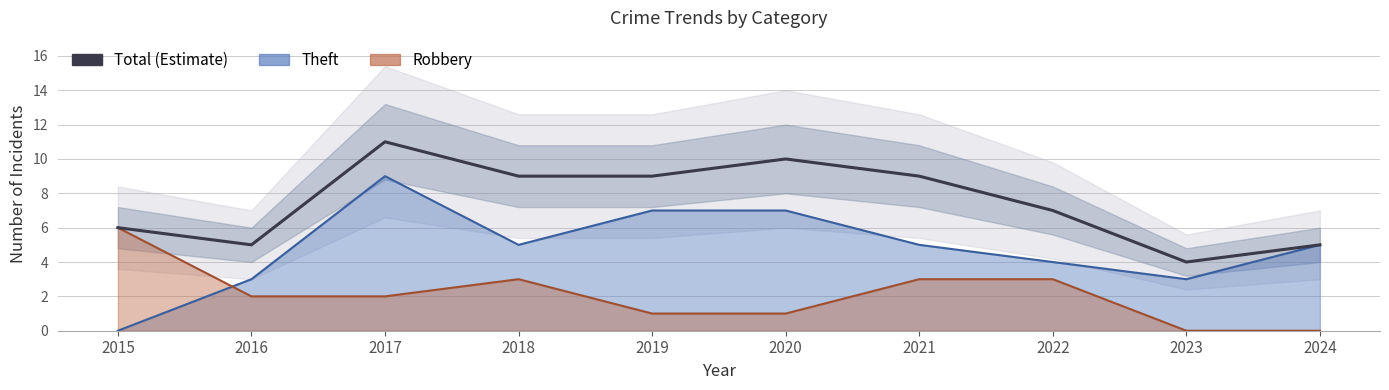

Reading left to right, what are all the values shown in this chart?

6	5	11	9	9	10	9	7	4	5